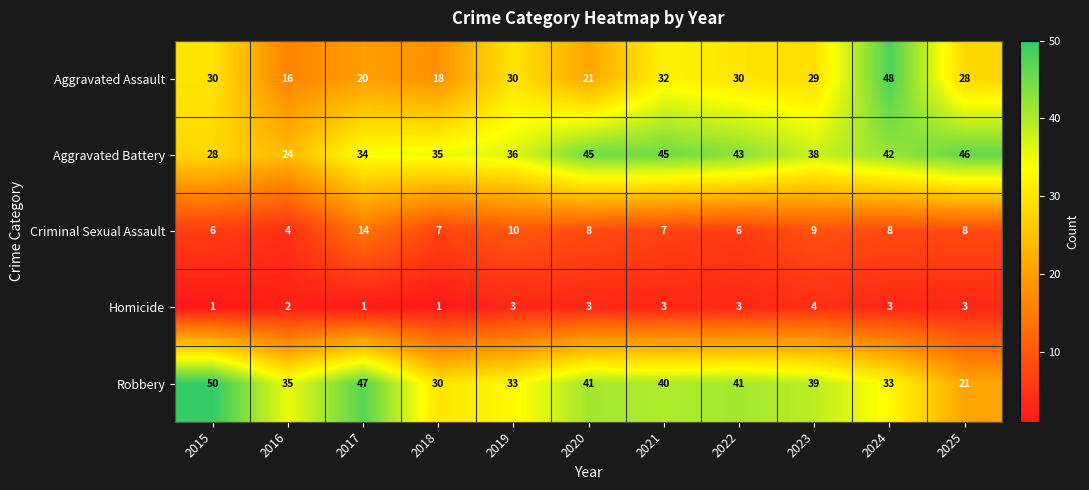

What is the total value across all series at 2018?

91